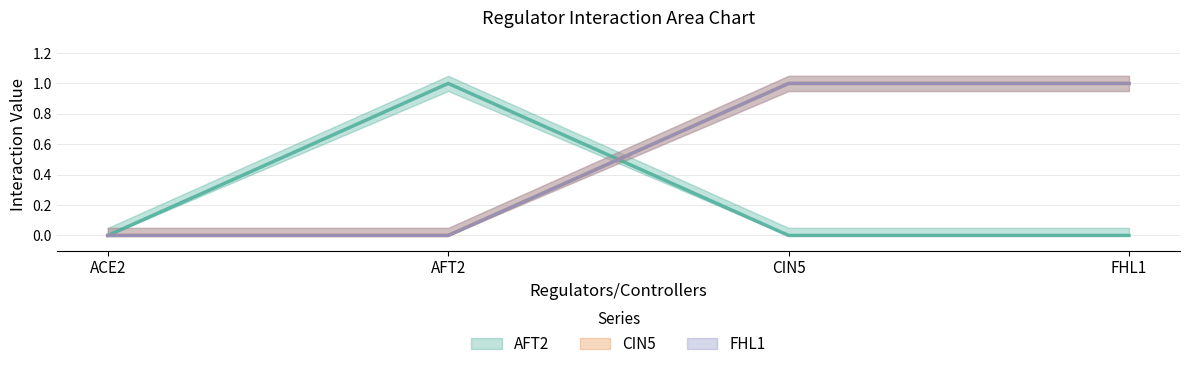

What are all the series names shown in the legend?

AFT2, CIN5, FHL1